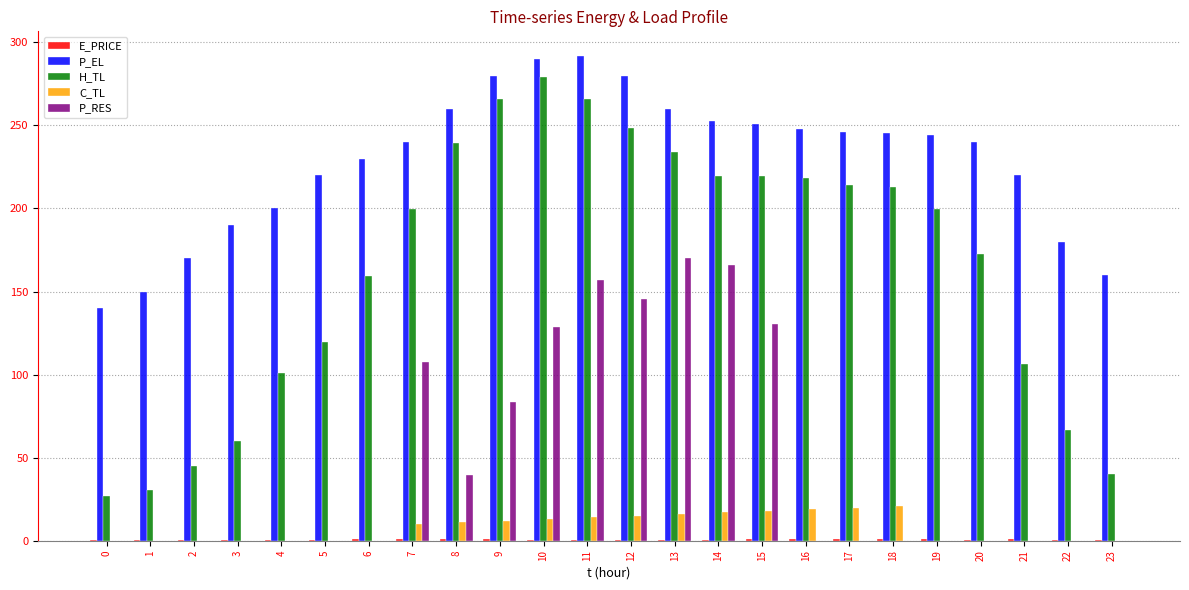

Count the number of data series in this chart.

5